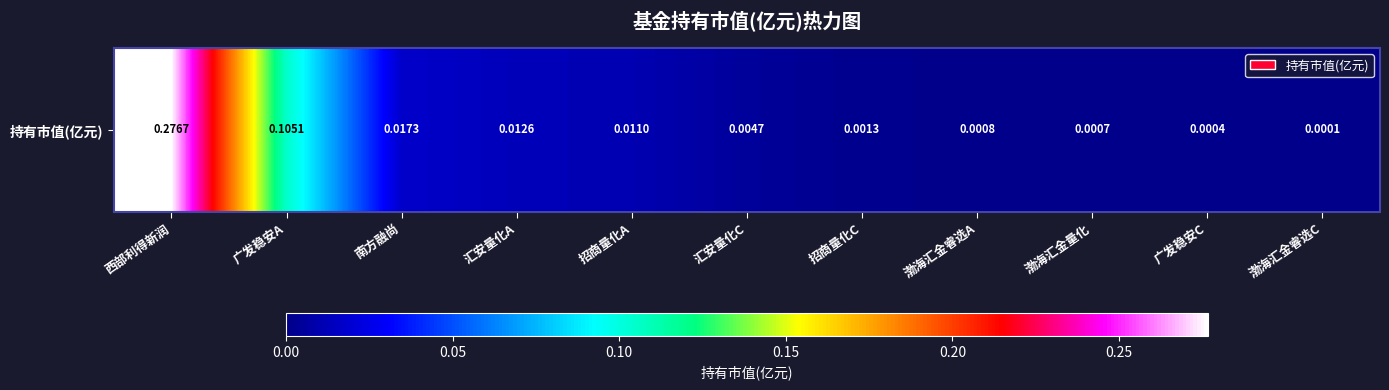

Is it true that the value at 渤海汇金量化 is 0.0?

True